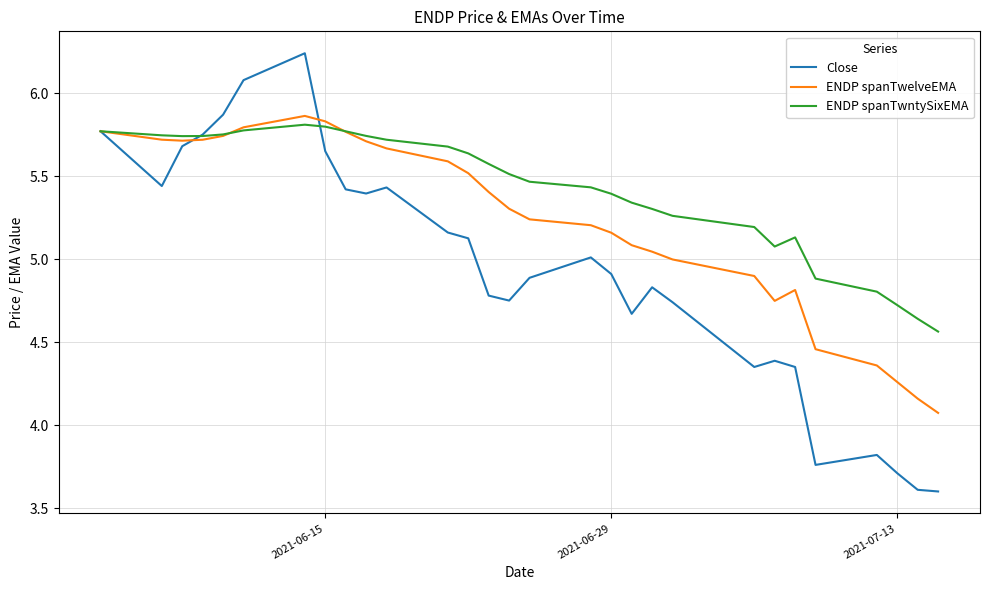

Which series has the largest total across all categories?

ENDP spanTwntySixEMA